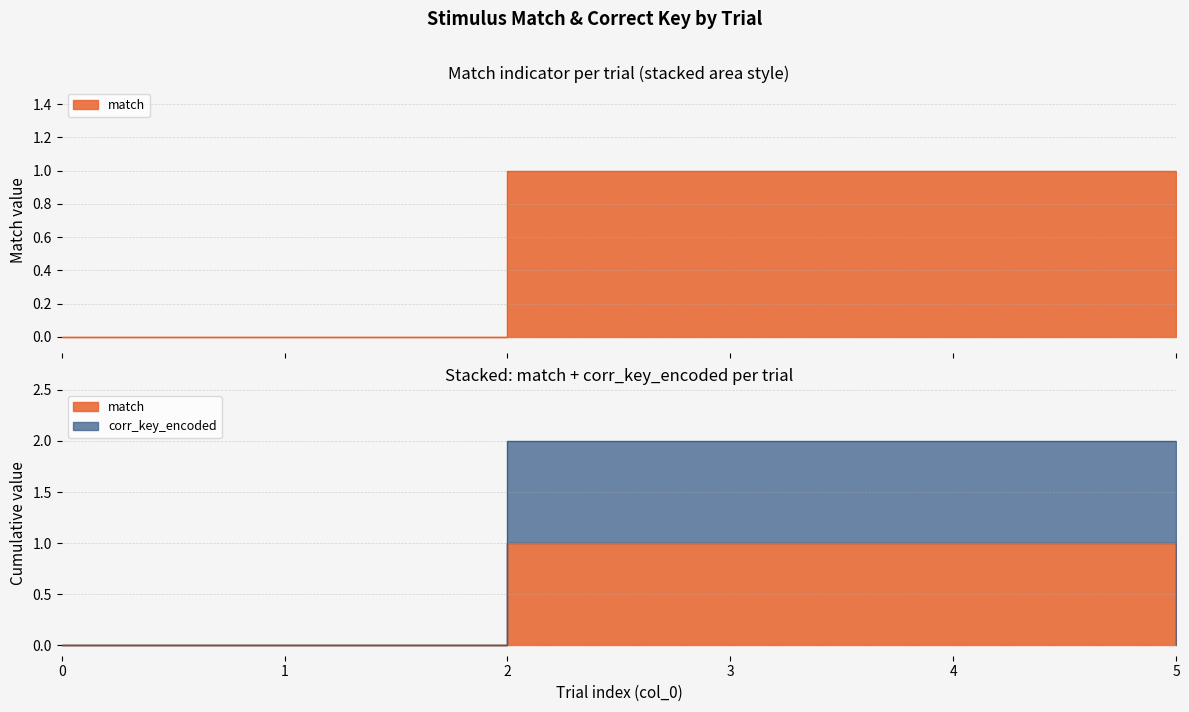

The match series shows 1 at 5. True or false?

False